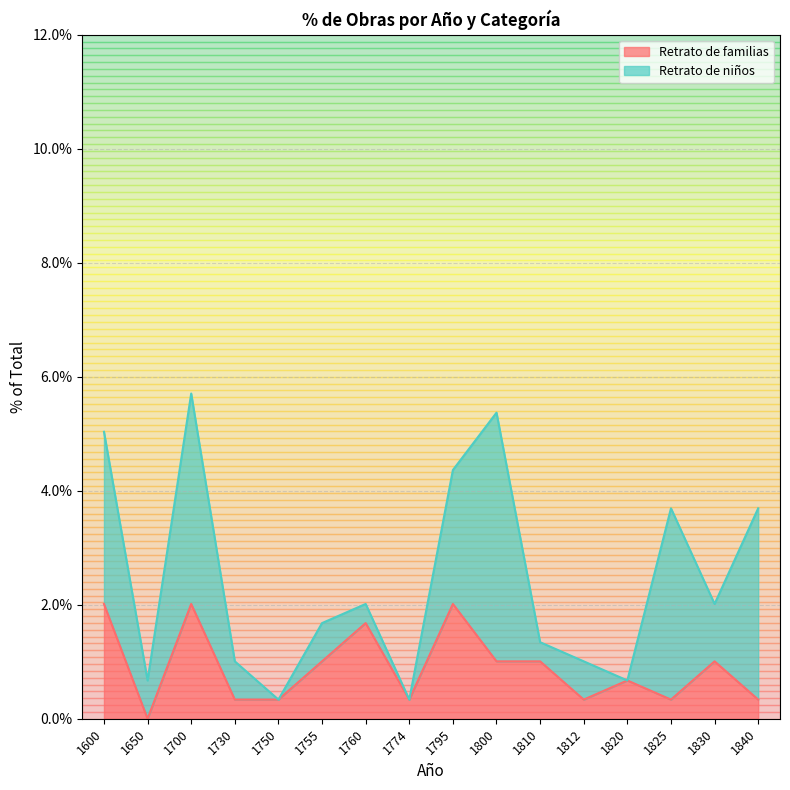

Where is the data nearest to the value 0?

1650